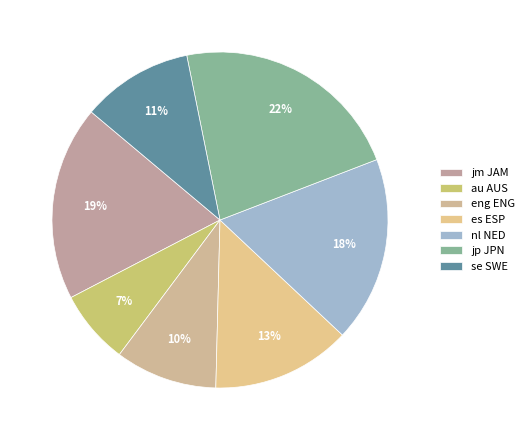

Which slice is the largest?

jp JPN